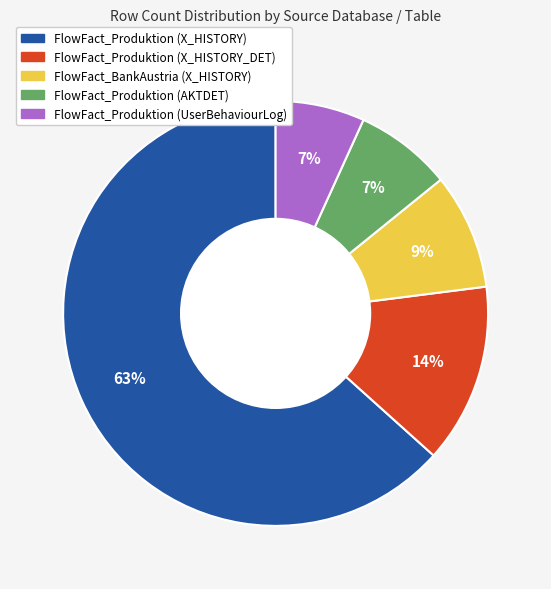

Combined, do FlowFact_Produktion (AKTDET) and FlowFact_Produktion (X_HISTORY) account for over 50%?

Yes